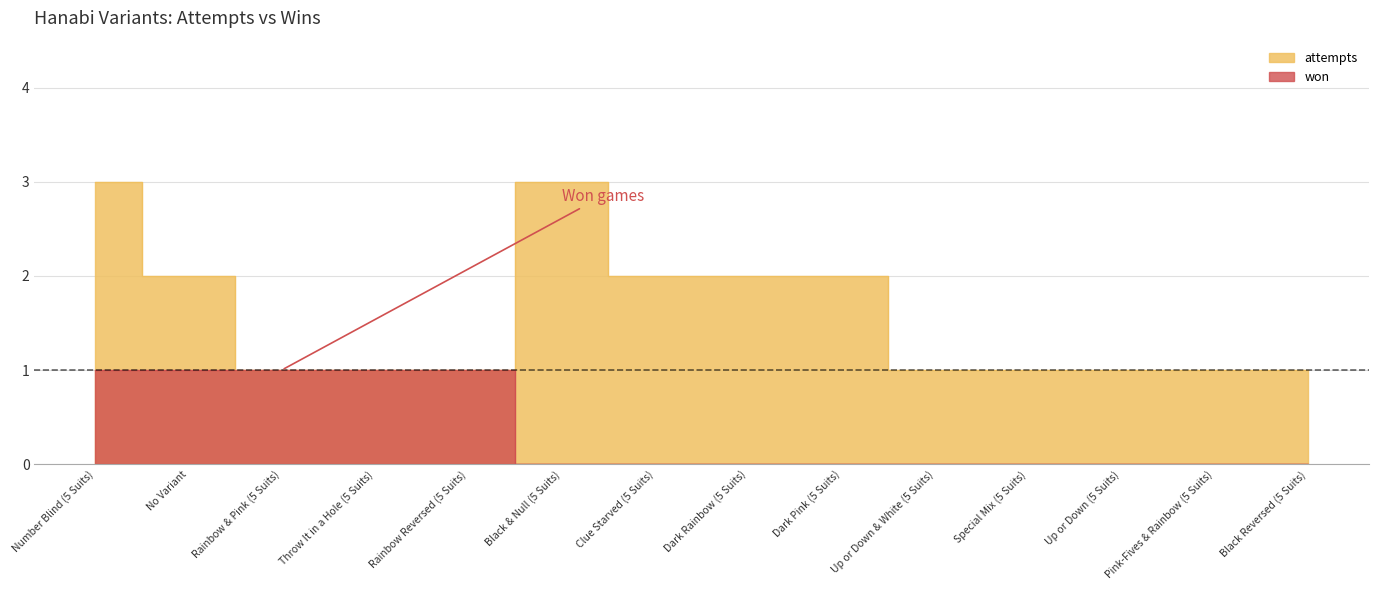

True or false: attempts has a value of 1 at Up or Down (5 Suits).

True